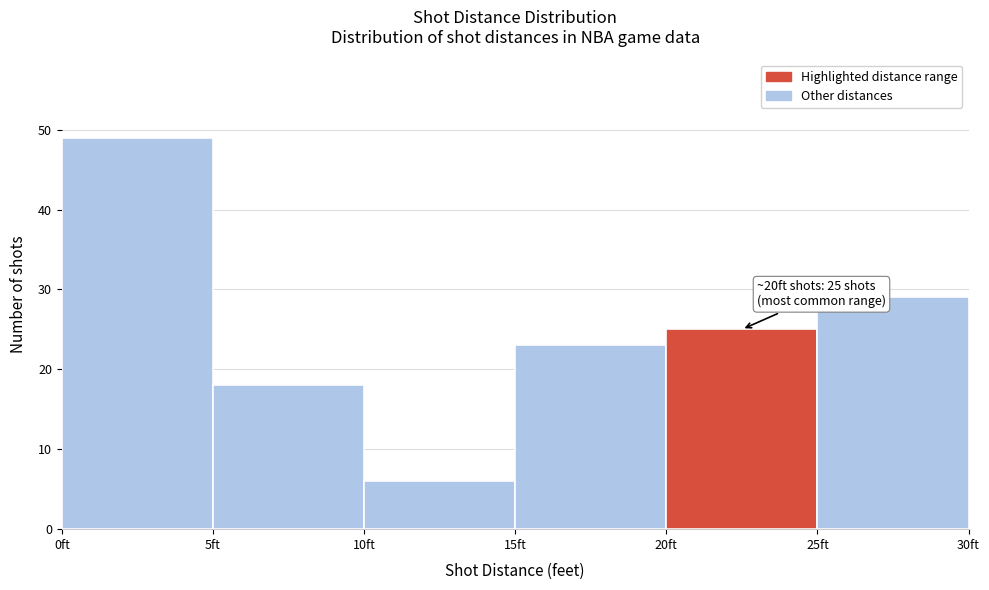

Over which range of the x-axis is the bar tallest?

0 to 5